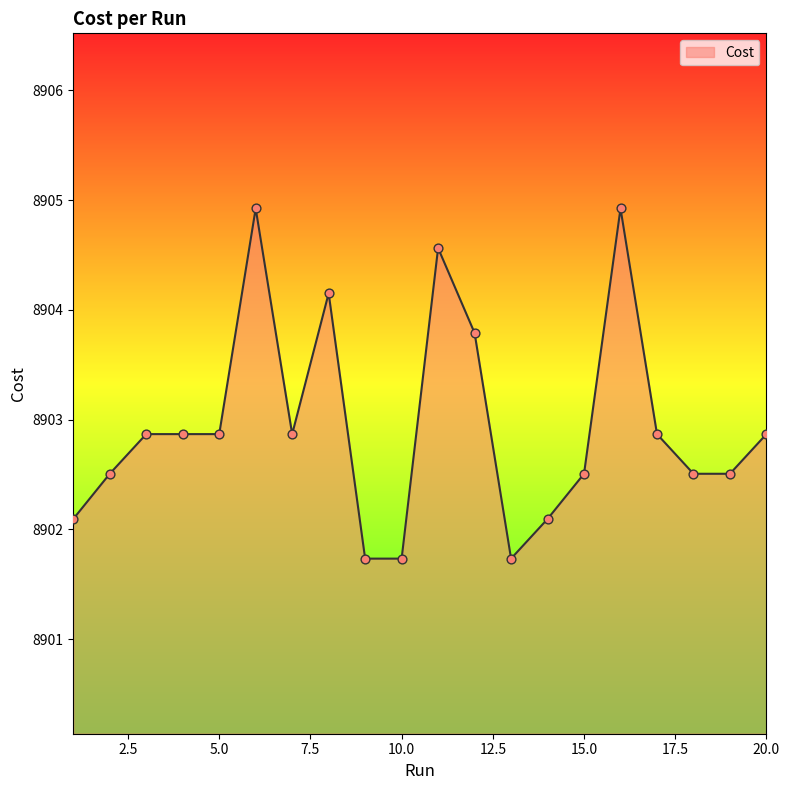

What is the greatest value displayed?

8904.9